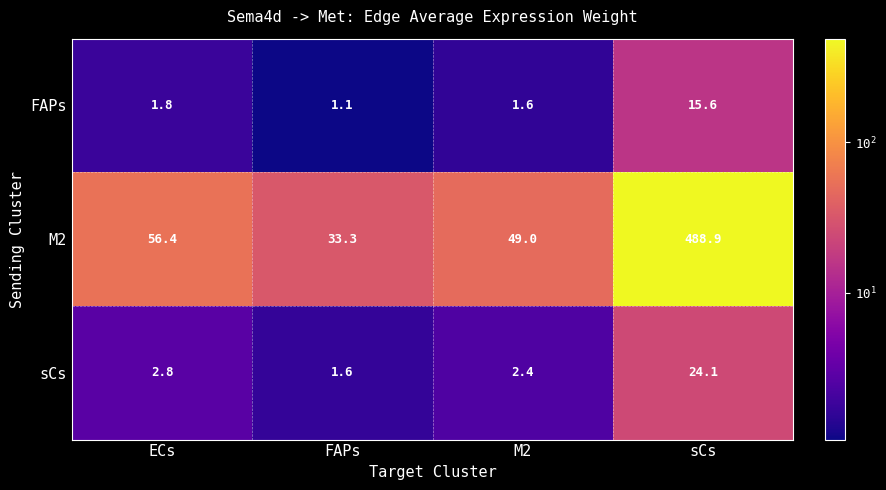

Between ECs and sCs, which series saw the biggest shift?

M2